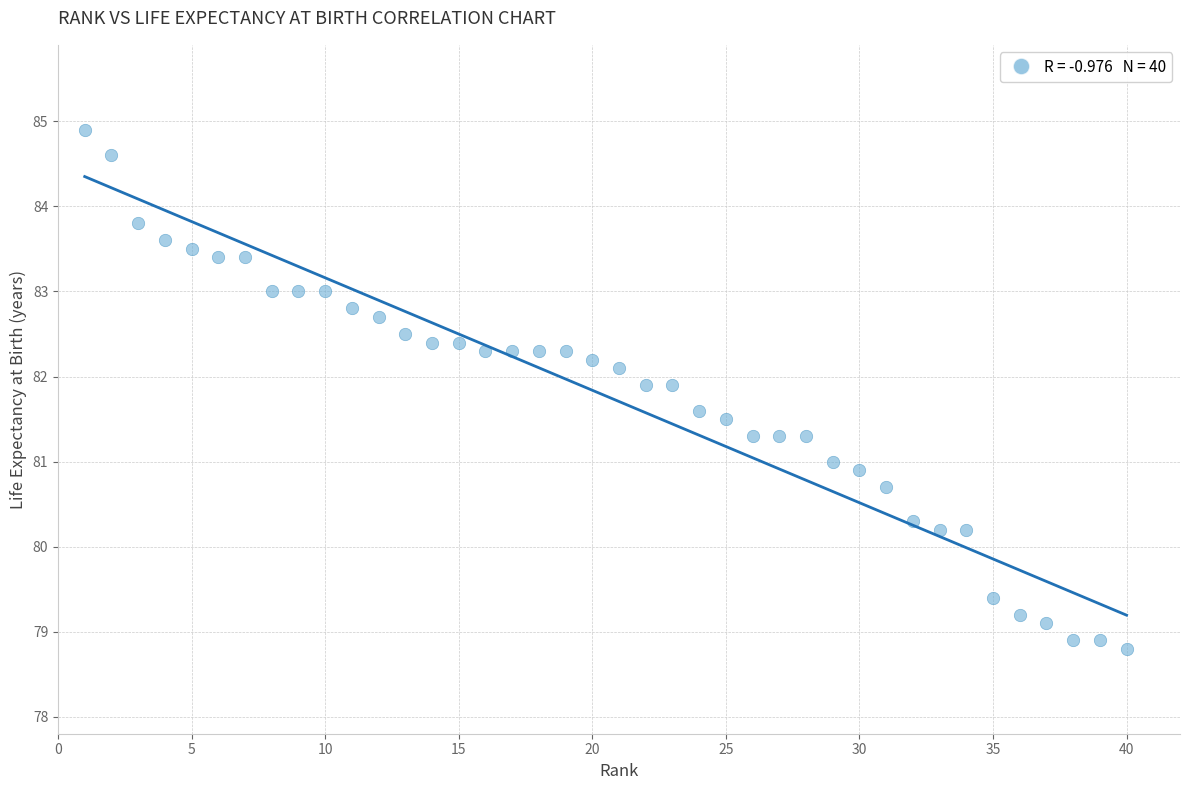

What is the range of X values (max minus min)?

39.0